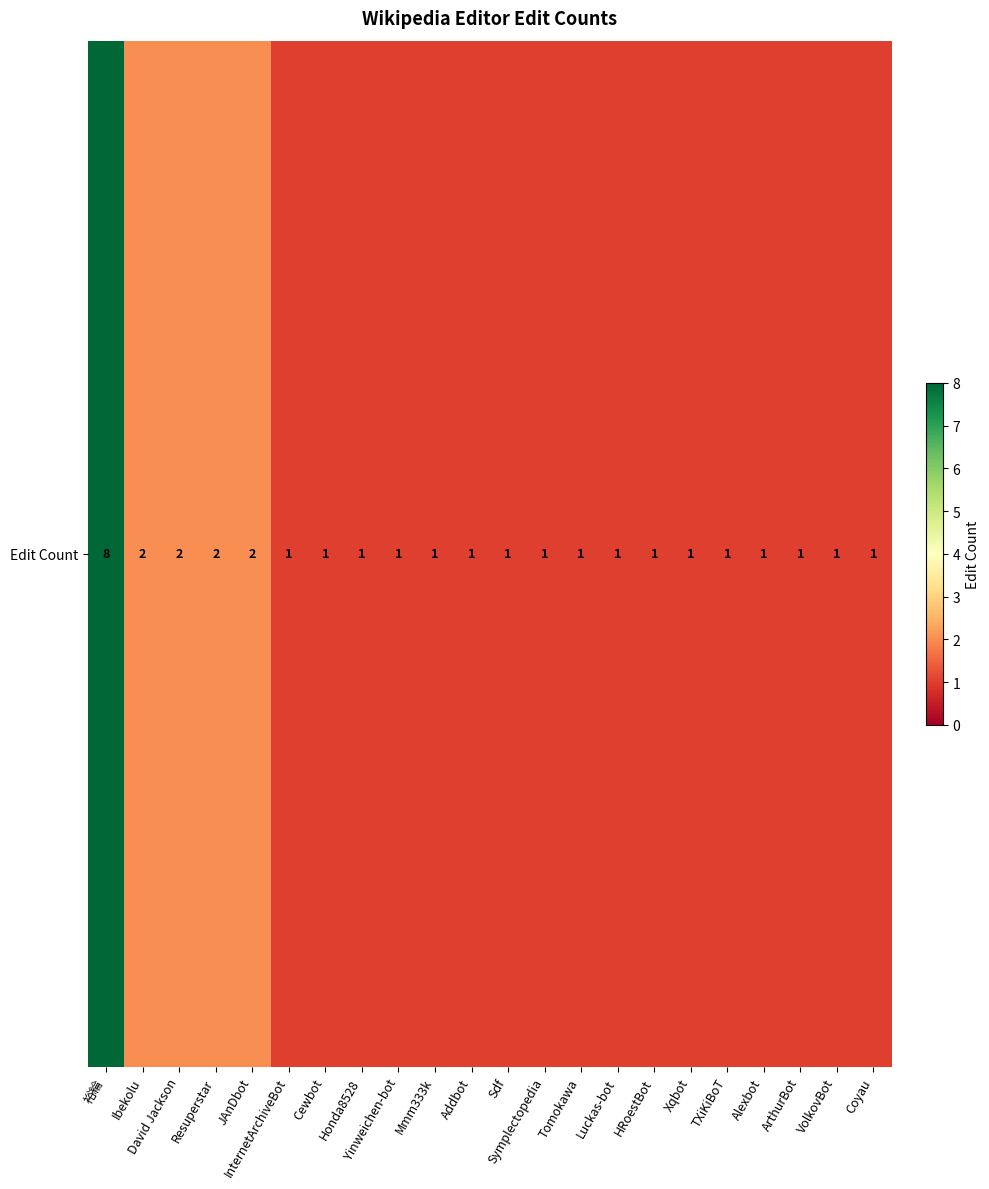

What is the difference between the values at 裕綸 and InternetArchiveBot?

7